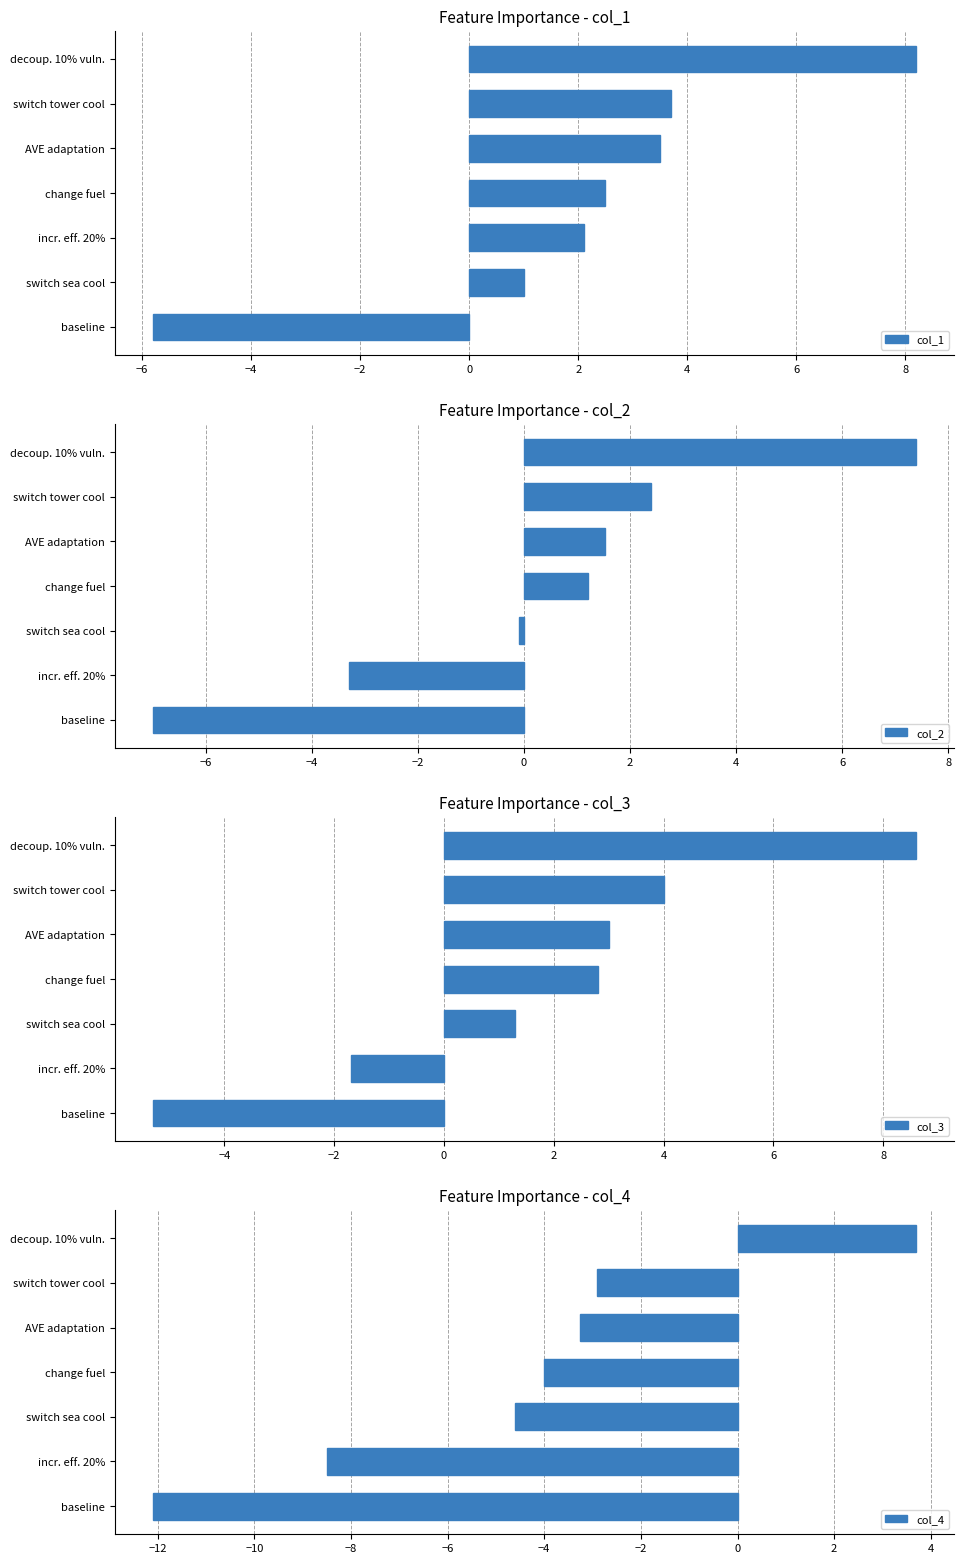

Reading left to right, list all the values displayed in this chart.

col_1: -5.8	1.0	2.1	2.5	3.5	3.7	8.2
col_2: -7.0	-3.3	-0.1	1.2	1.5	2.4	7.4
col_3: -5.3	-1.7	1.3	2.8	3.0	4.0	8.6
col_4: -12.1	-8.5	-4.6	-4.0	-3.3	-2.9	3.7